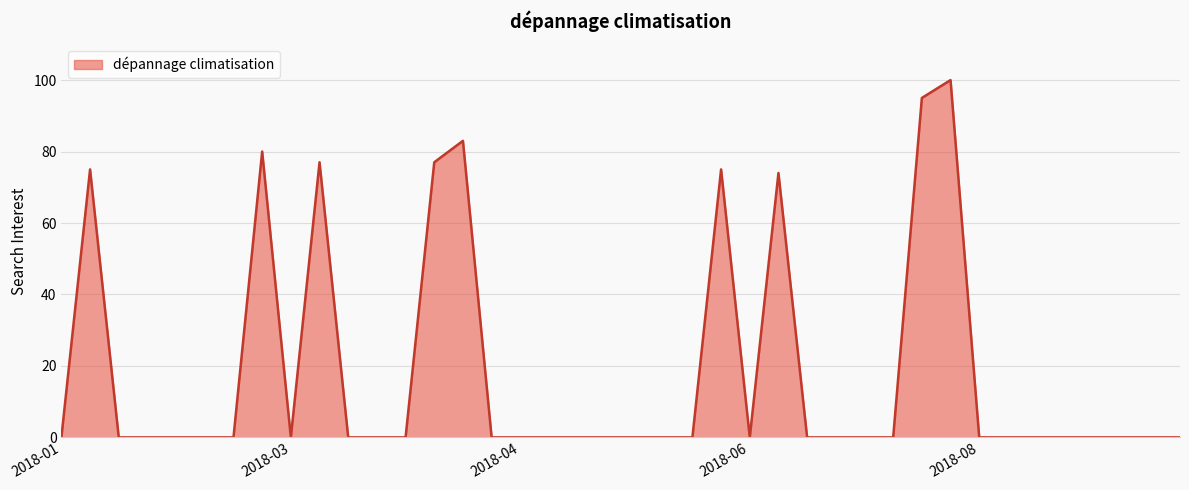

What is the greatest value displayed?

100